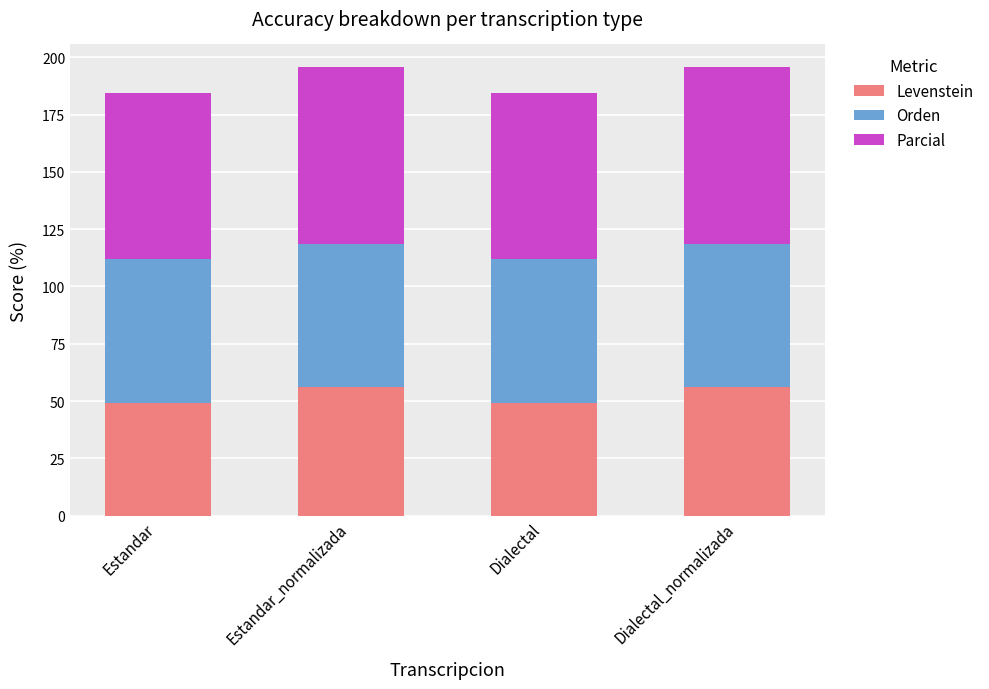

What is the value of the Levenstein bar at the 4th from the left?

55.9